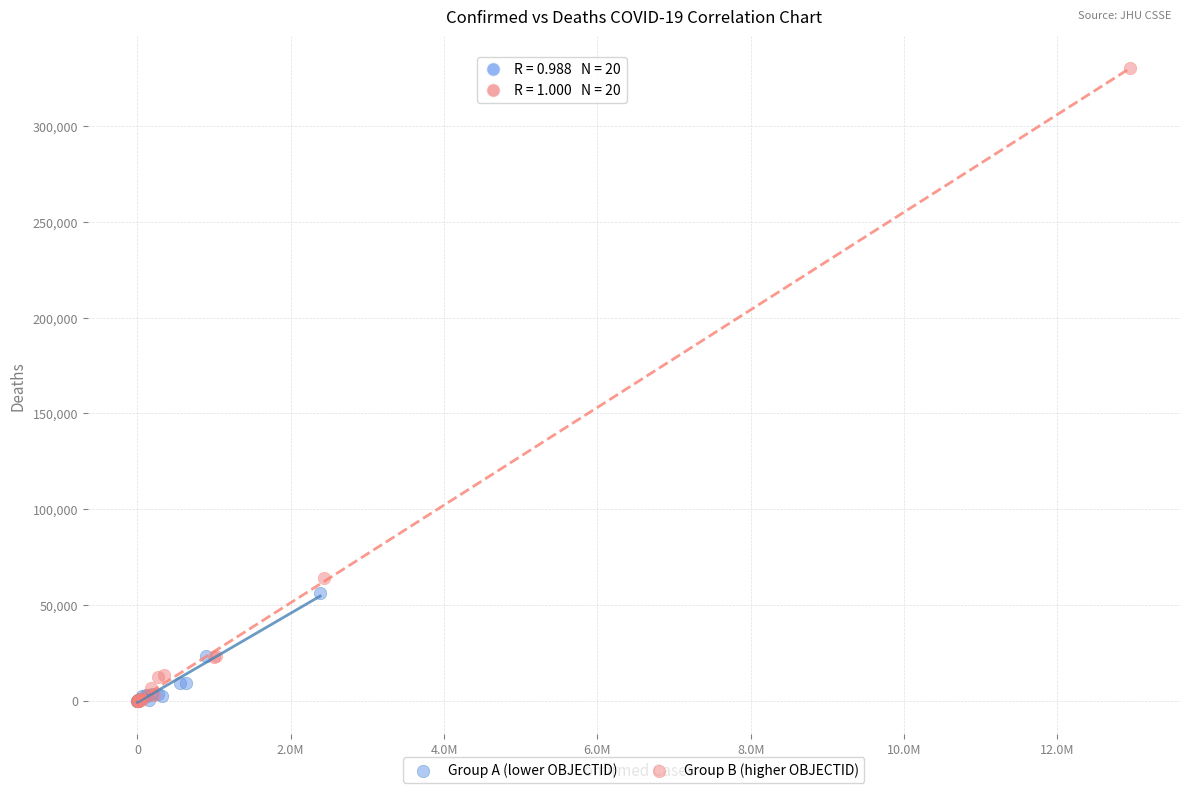

Which series reaches the maximum Y coordinate?

Group B (higher OBJECTID)